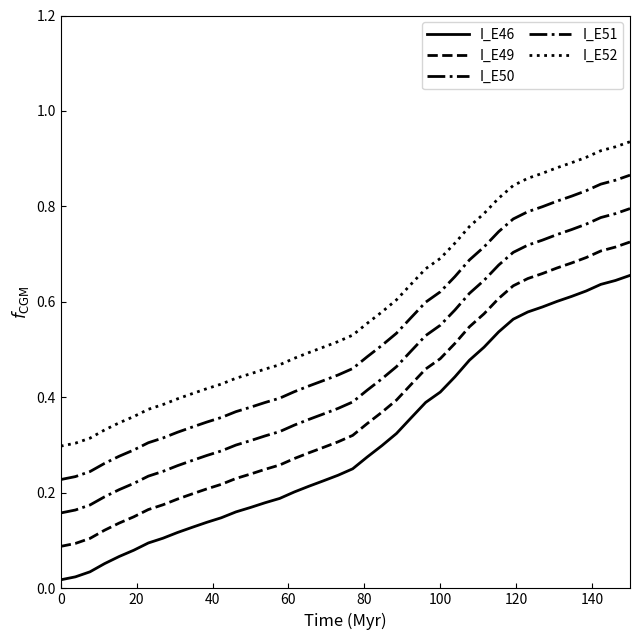

How many lines are shown in the chart?

5